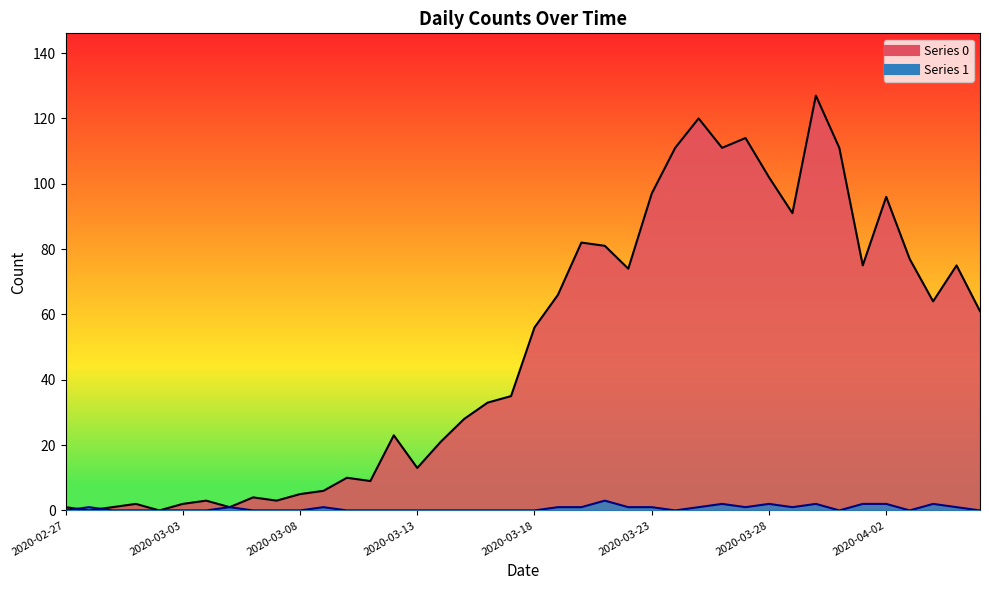

At 2020-03-26, list the series in order from smallest to largest.

Series 1, Series 0